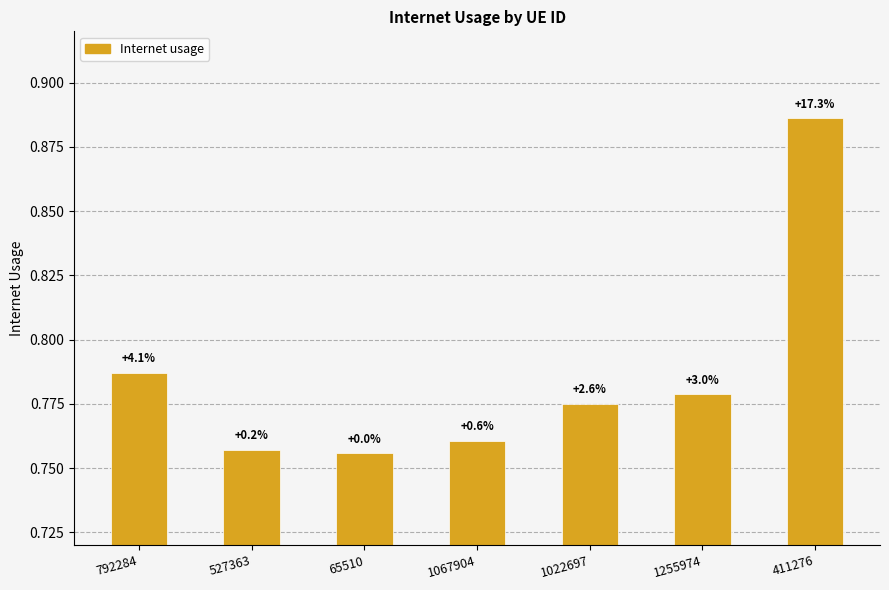

What is the greatest value displayed?

0.9